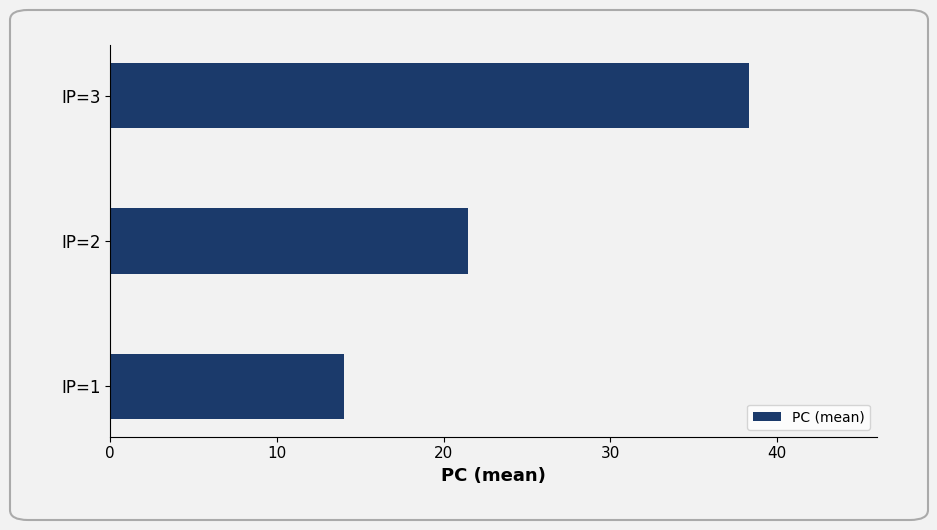

What is the approximate value at IP=1?

14.0